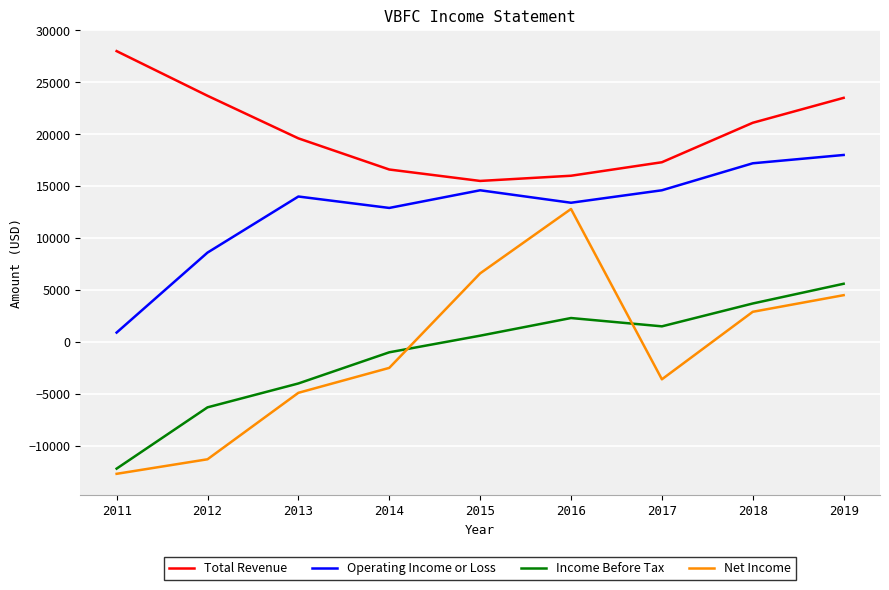

Between 2011 and 2019, which series saw the biggest shift?

Income Before Tax